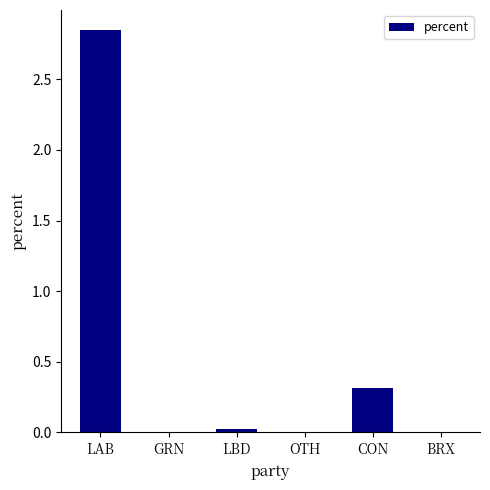

Where is the data nearest to the value 1?

CON